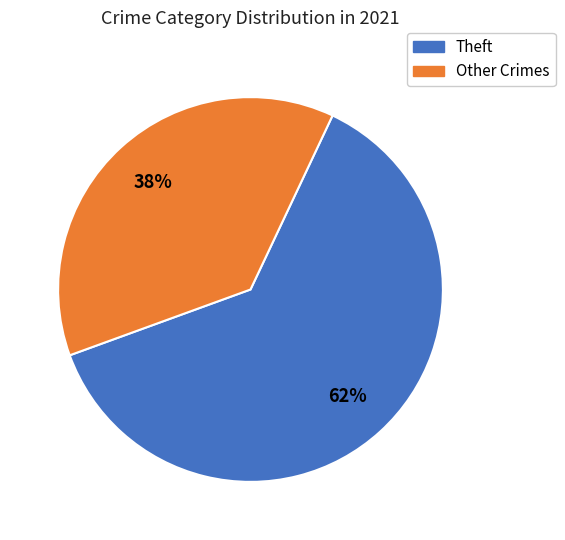

How many segments does this pie chart have?

2